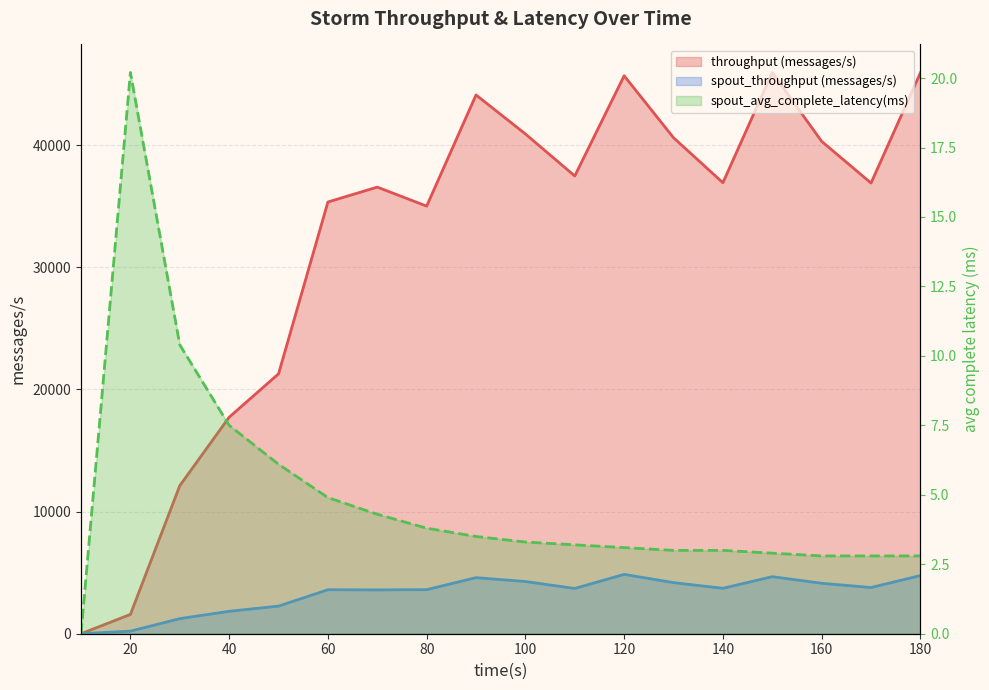

Reading right to left, what are all the values shown in this chart?

throughput (messages/s): 180=45909.0	170=36892.0	160=40305.0	150=45939.0	140=36917.0	130=40602.0	120=45674.0	110=37471.0	100=40909.0	90=44101.0	80=35001.0	70=36558.0	60=35338.0	50=21272.0	40=17724.0	30=12118.0	20=1581.0	10=0.0
spout_throughput (messages/s): 180=4761.0	170=3783.0	160=4130.0	150=4670.0	140=3719.0	130=4182.0	120=4858.0	110=3706.0	100=4274.0	90=4590.0	80=3608.0	70=3587.0	60=3600.0	50=2259.0	40=1837.0	30=1234.0	20=212.0	10=0.0
spout_avg_complete_latency(ms): 180=2.8	170=2.8	160=2.8	150=2.9	140=3.0	130=3.0	120=3.1	110=3.2	100=3.3	90=3.5	80=3.8	70=4.3	60=4.9	50=6.1	40=7.5	30=10.4	20=20.2	10=0.0